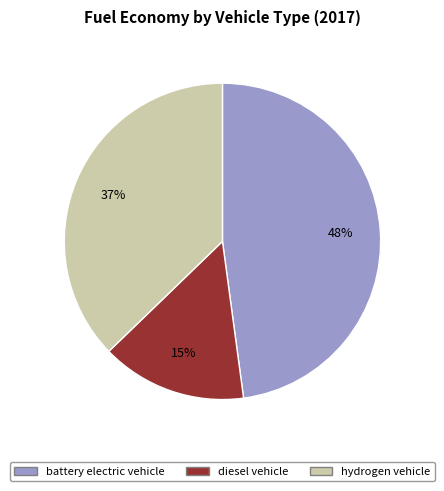

To the nearest percent, what is the difference between the hydrogen vehicle and battery electric vehicle slice percentages?

11%